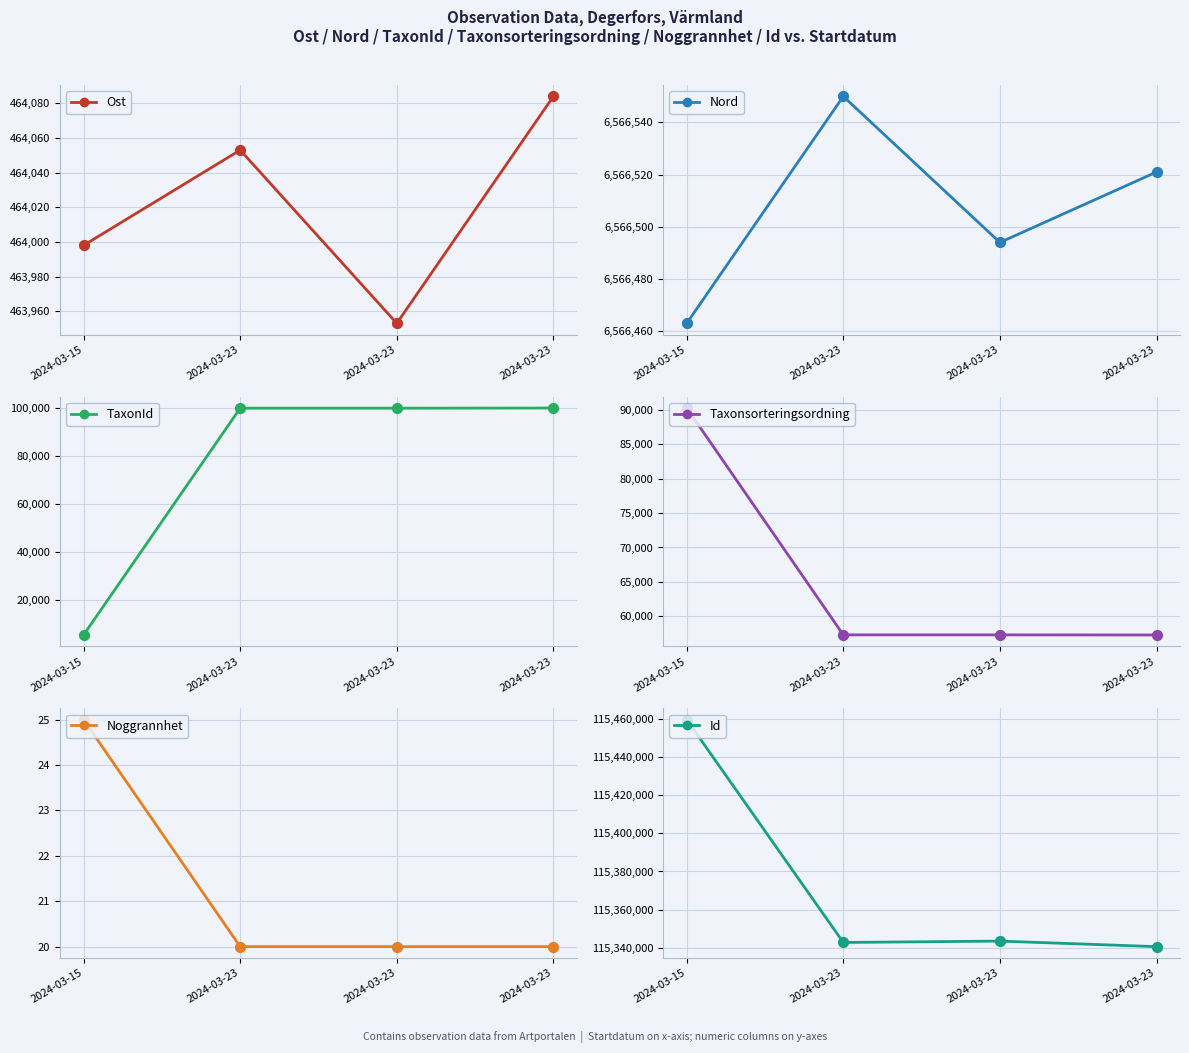

Which series has the largest total across all categories?

Id